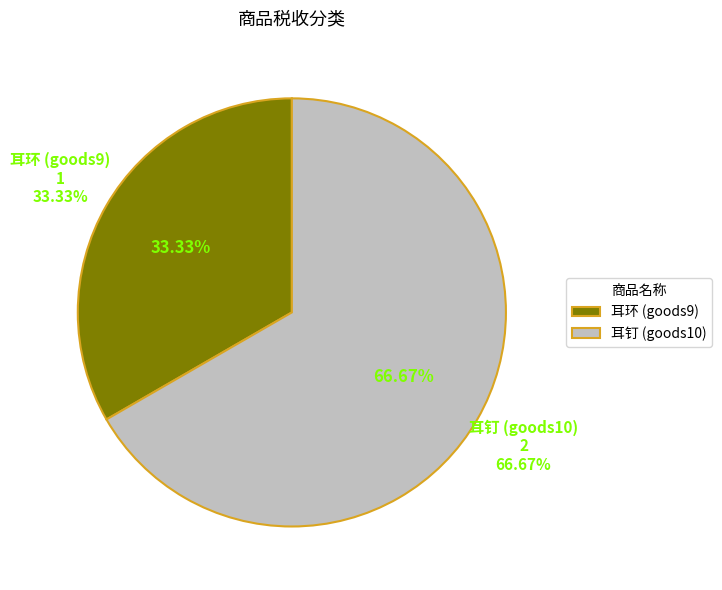

Which slice is the largest?

耳钉 (goods10)